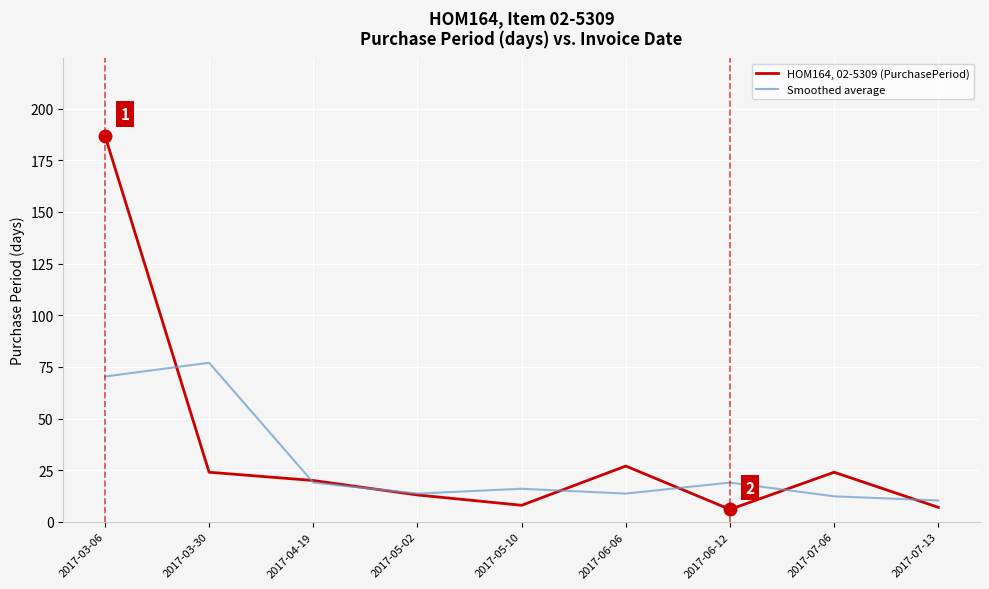

What is the sum of the HOM164, 02-5309 (PurchasePeriod) values at 2017-04-19 and 2017-05-10?

28.0